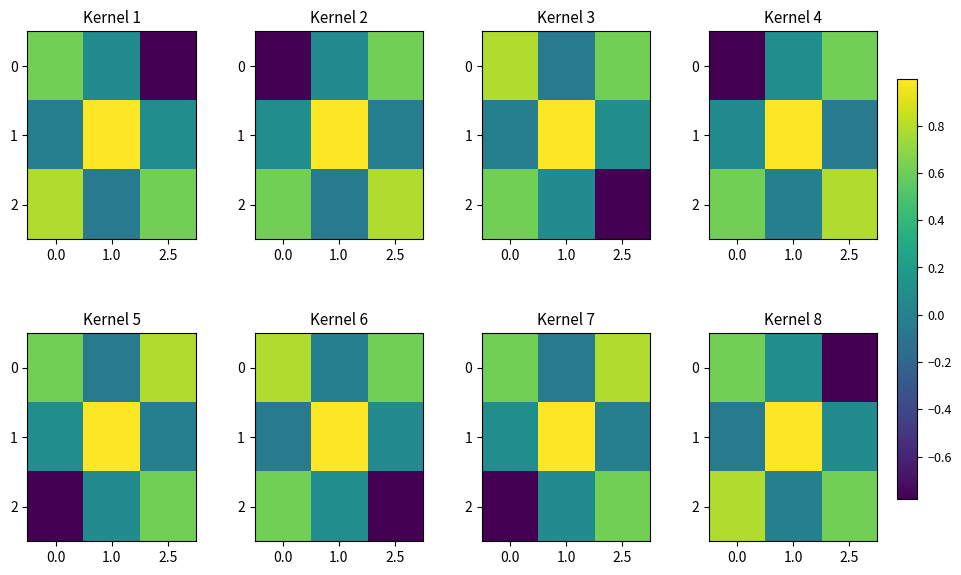

Is the value of row_2 at 2.5 greater than the value of row_1 at 2.5?

Yes